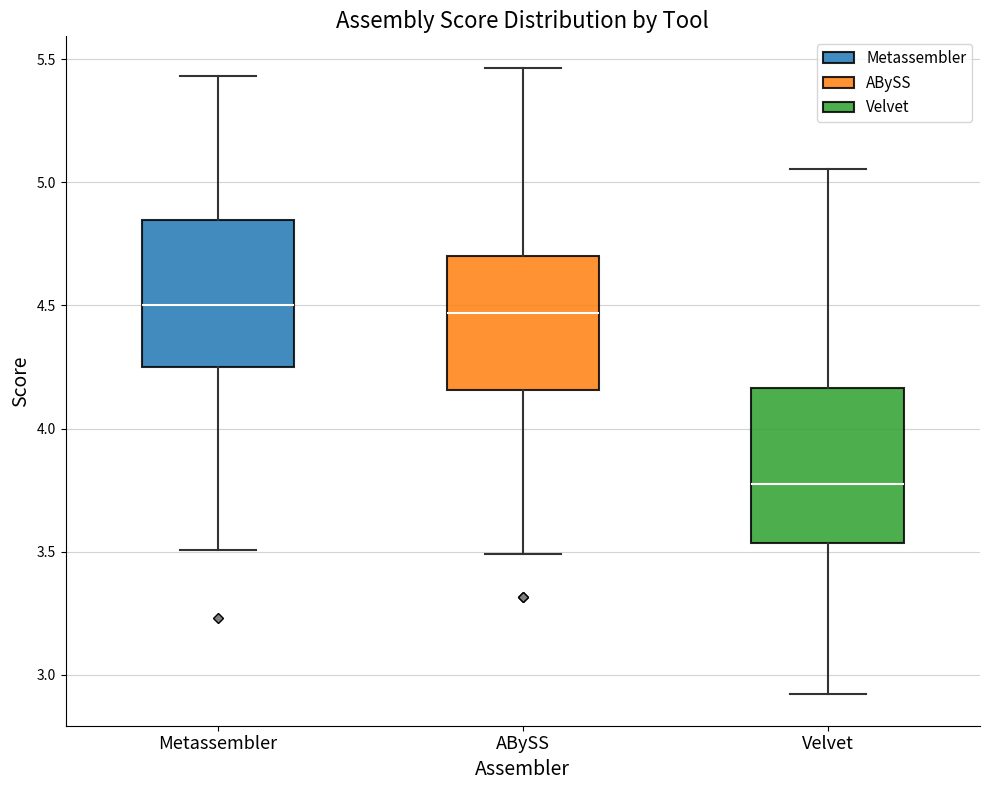

Reading left to right, read every box against the y-axis: the position of its median line, the range the box covers, and the ends of its whiskers. The values are not printed on the chart, so give them approximately, as read against the axis.

Metassembler: median 4.50, box 4.25 to 4.85, whiskers 3.50 to 5.45
ABySS: median 4.45, box 4.15 to 4.70, whiskers 3.50 to 5.45
Velvet: median 3.75, box 3.55 to 4.15, whiskers 2.90 to 5.05